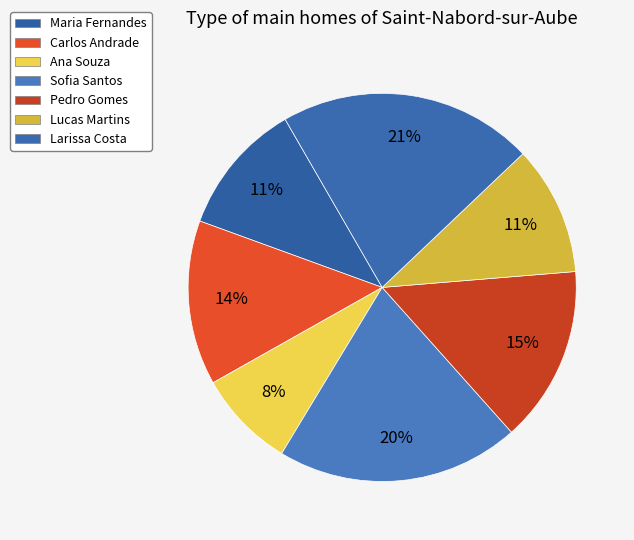

Count the number of slices in the pie.

7